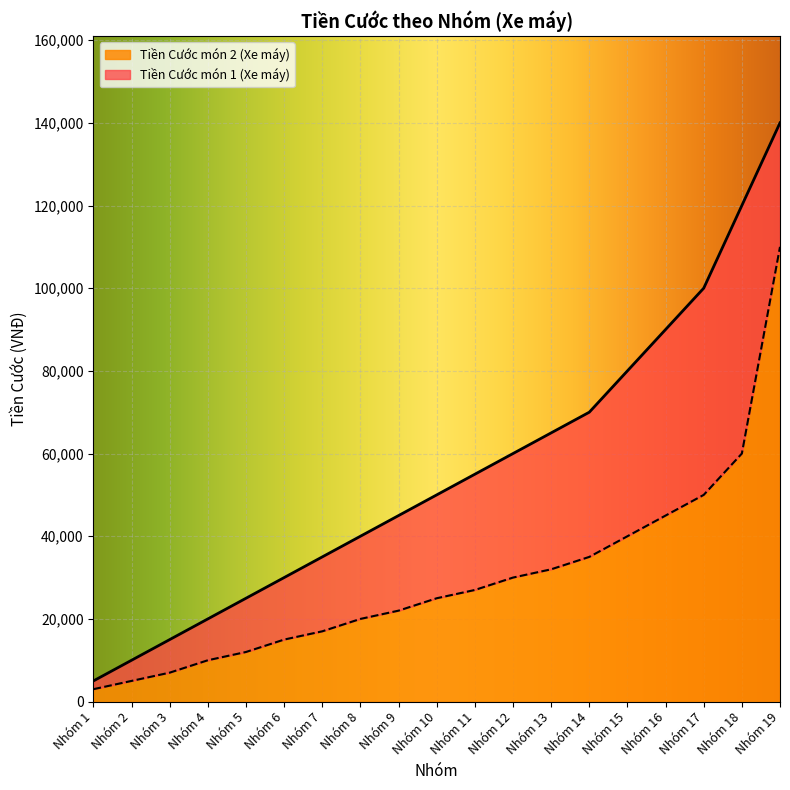

Does the chart display data point markers on the line(s)?

No